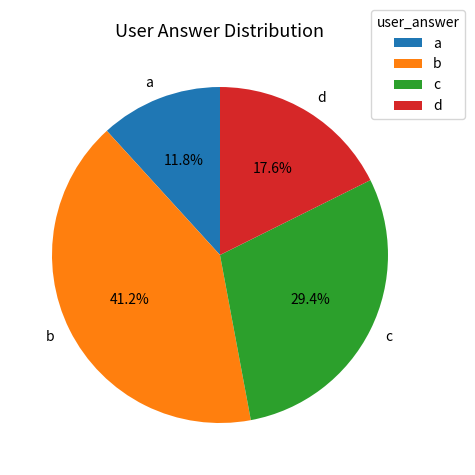

What is the smallest slice in the pie chart?

a